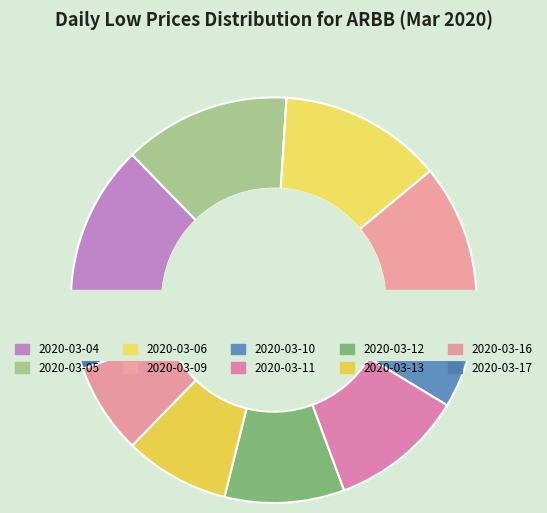

Which slice is the smallest?

2020-03-17